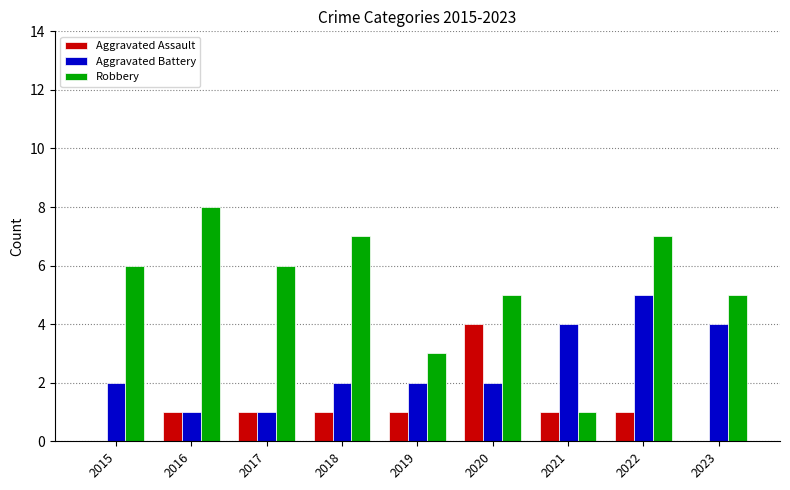

Which series has the largest range (max minus min)?

Robbery